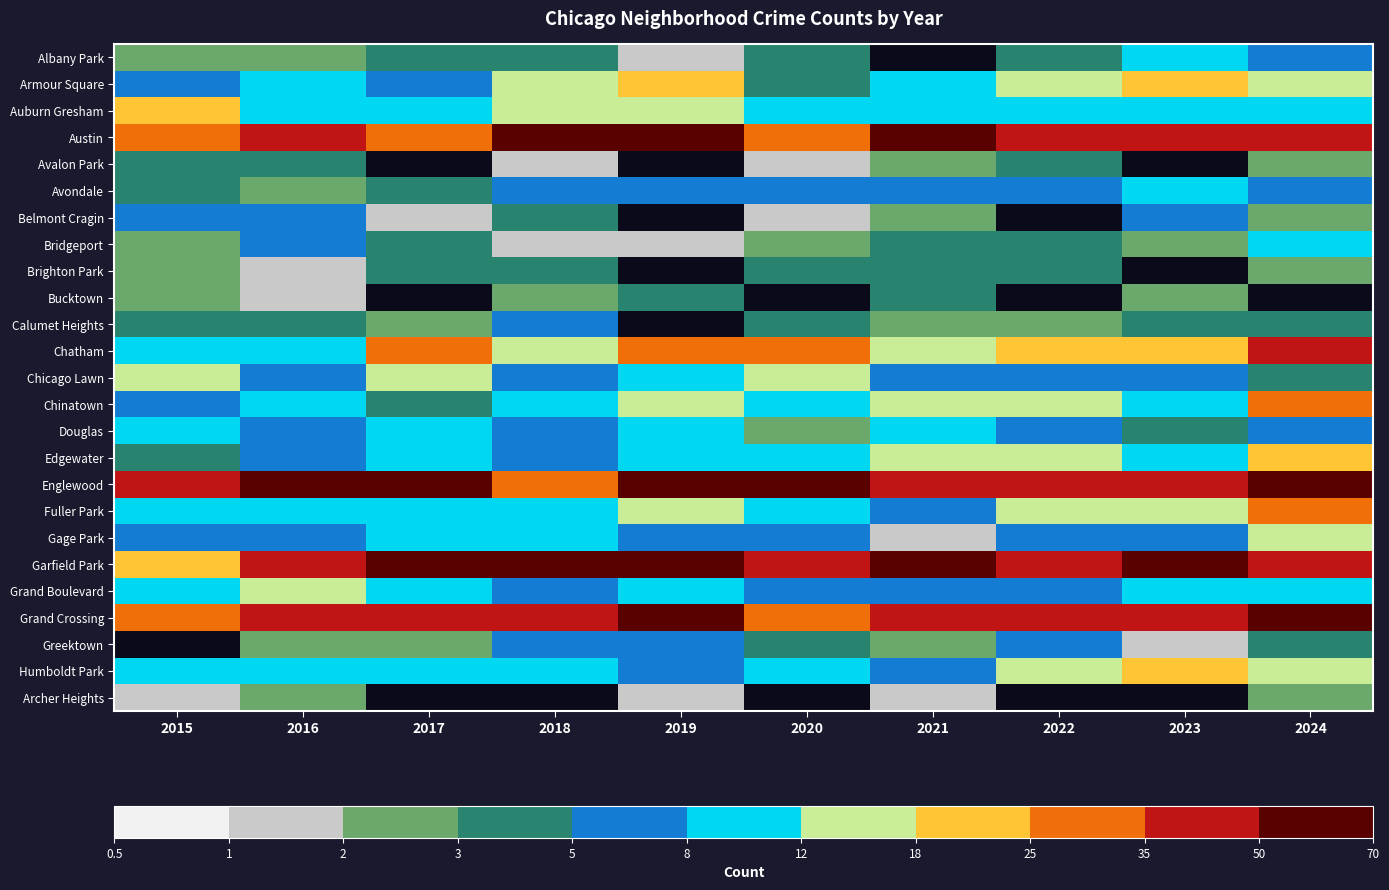

Rank the series at 2021 from lowest to highest value.

Avalon Park, Albany Park, Gage Park, Archer Heights, Belmont Cragin, Calumet Heights, Greektown, Bridgeport, Brighton Park, Bucktown, Grand Boulevard, Avondale, Chicago Lawn, Fuller Park, Humboldt Park, Armour Square, Auburn Gresham, Douglas, Chinatown, Chatham, Edgewater, Grand Crossing, Englewood, Garfield Park, Austin